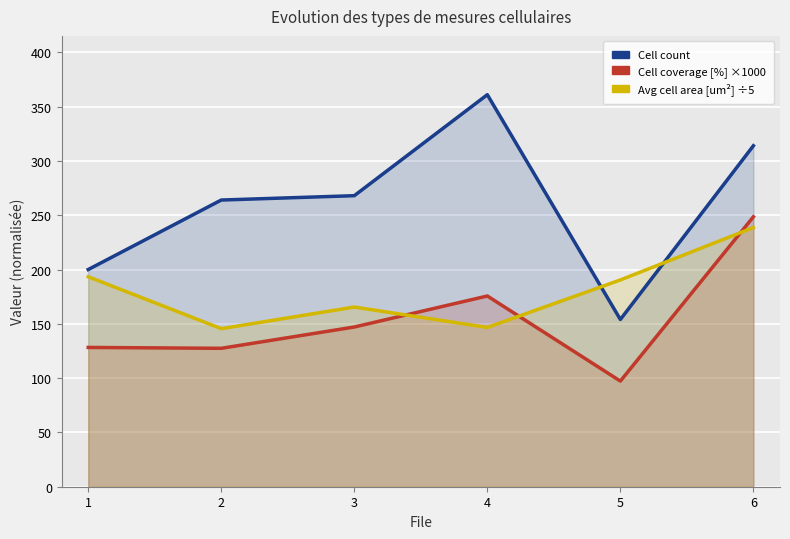

Which label corresponds to the smallest value in the chart?

5